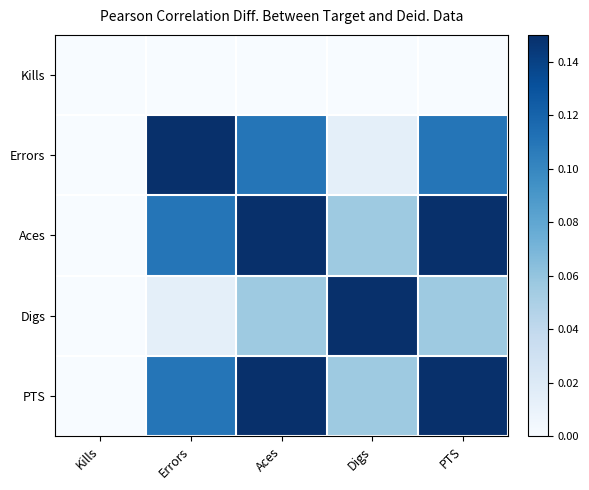

Which category has the highest value across all series?

Errors